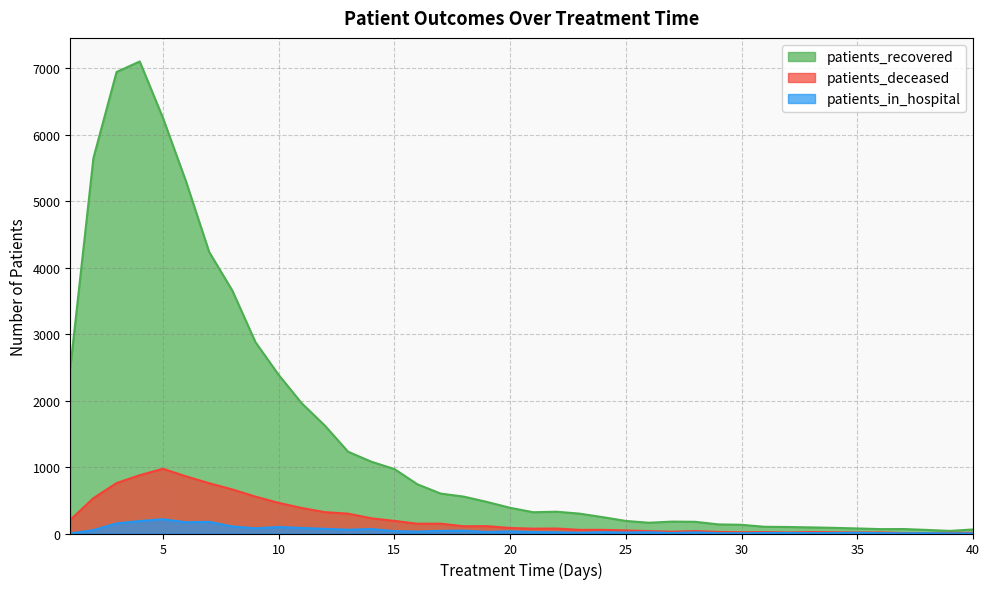

What is the sum of all patients_deceased values?

9256